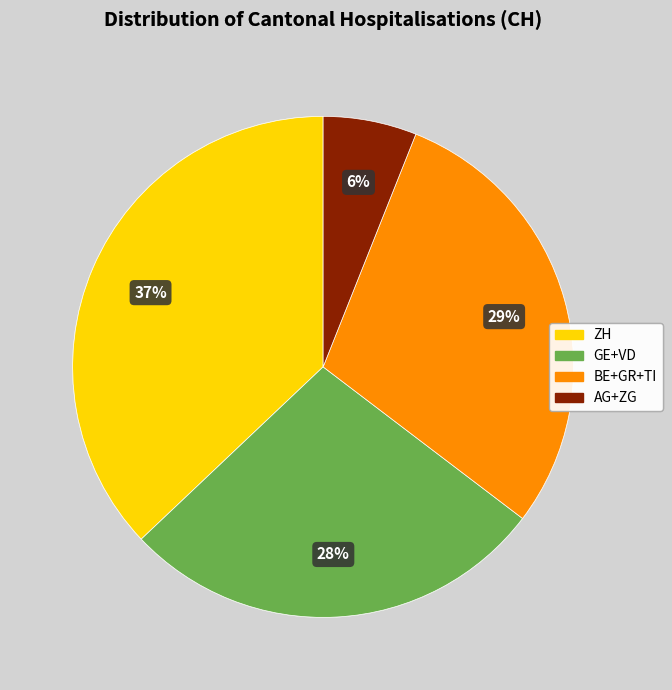

Does ZH account for over 50% of the chart?

No